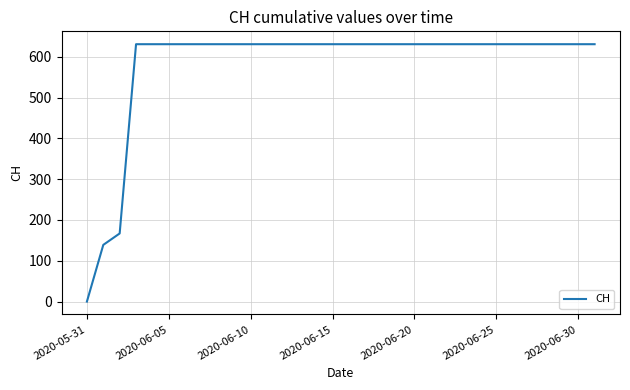

What is the difference between the maximum and minimum values?

631